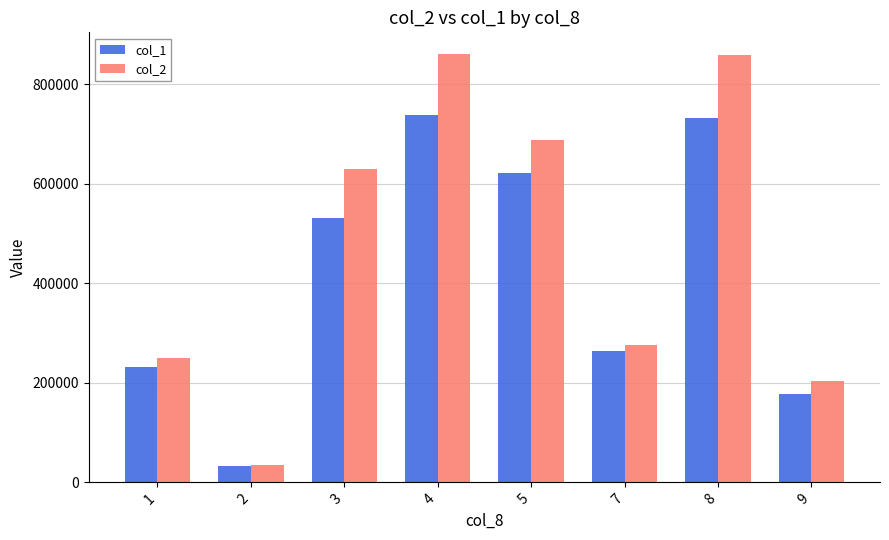

Which series has the widest spread of values?

col_2